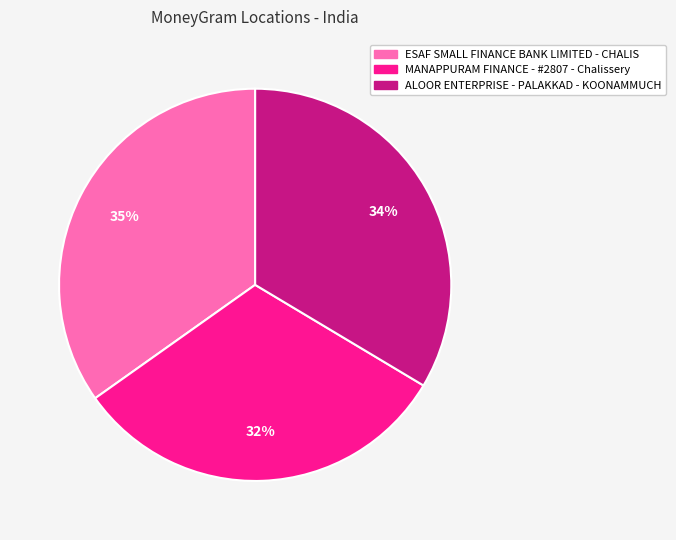

Is the sum of MANAPPURAM FINANCE - #2807 - Chalissery and ALOOR ENTERPRISE - PALAKKAD - KOONAMMUCH greater than half?

Yes